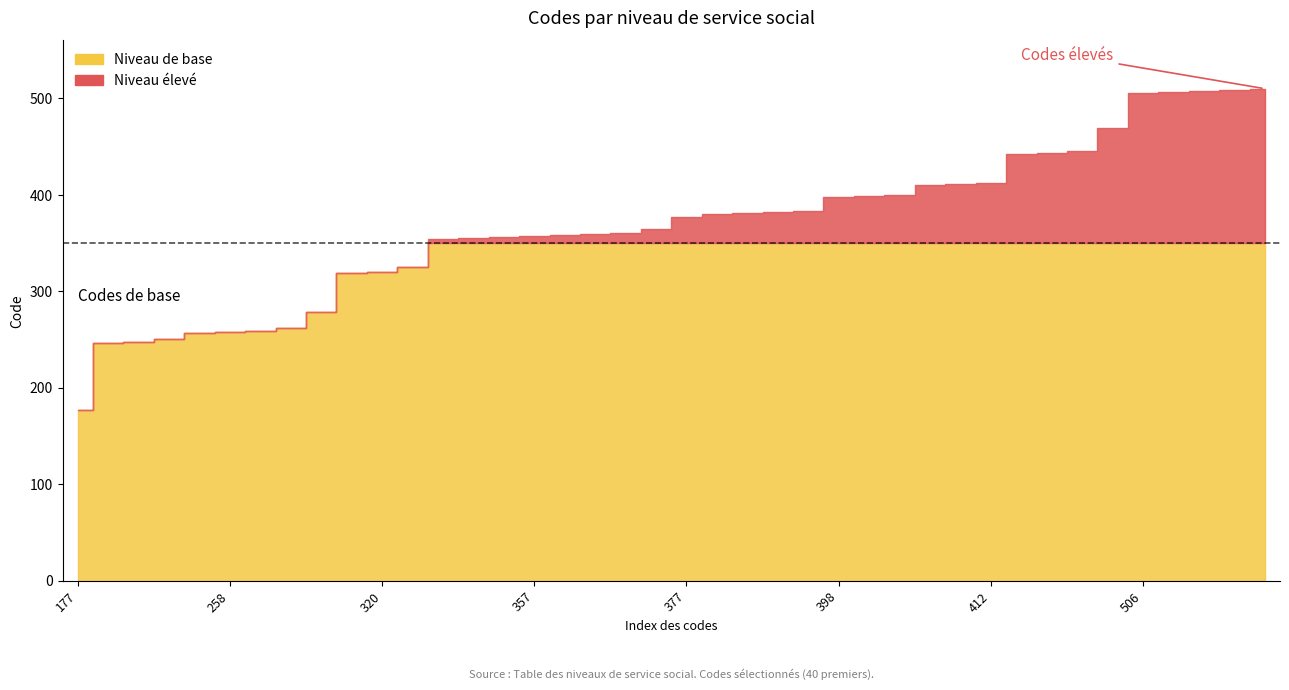

At which label does the data first exceed 377?

380